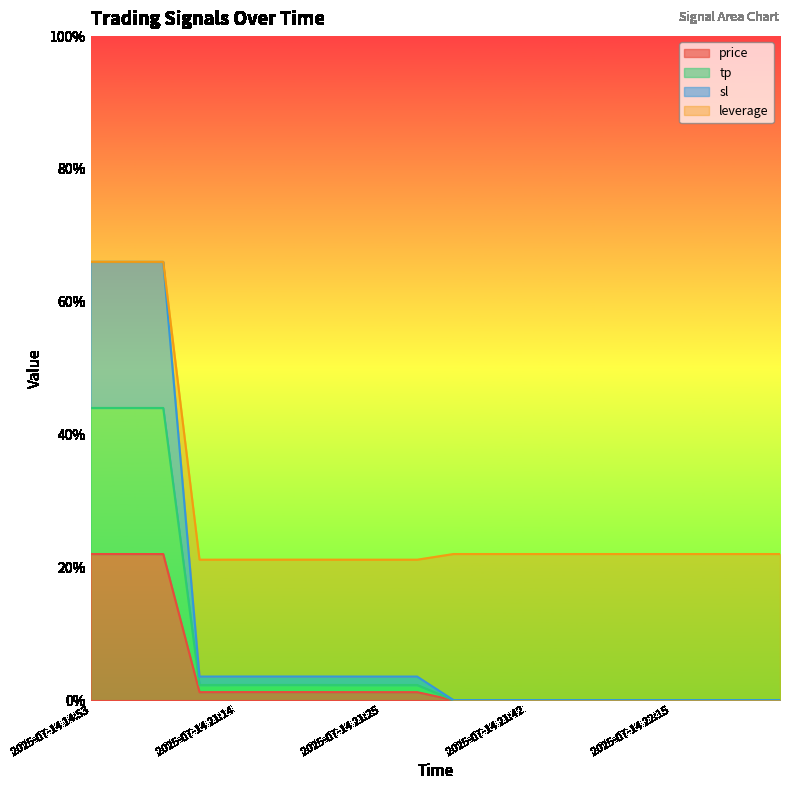

What are all the series names shown in the legend?

price, tp, sl, leverage